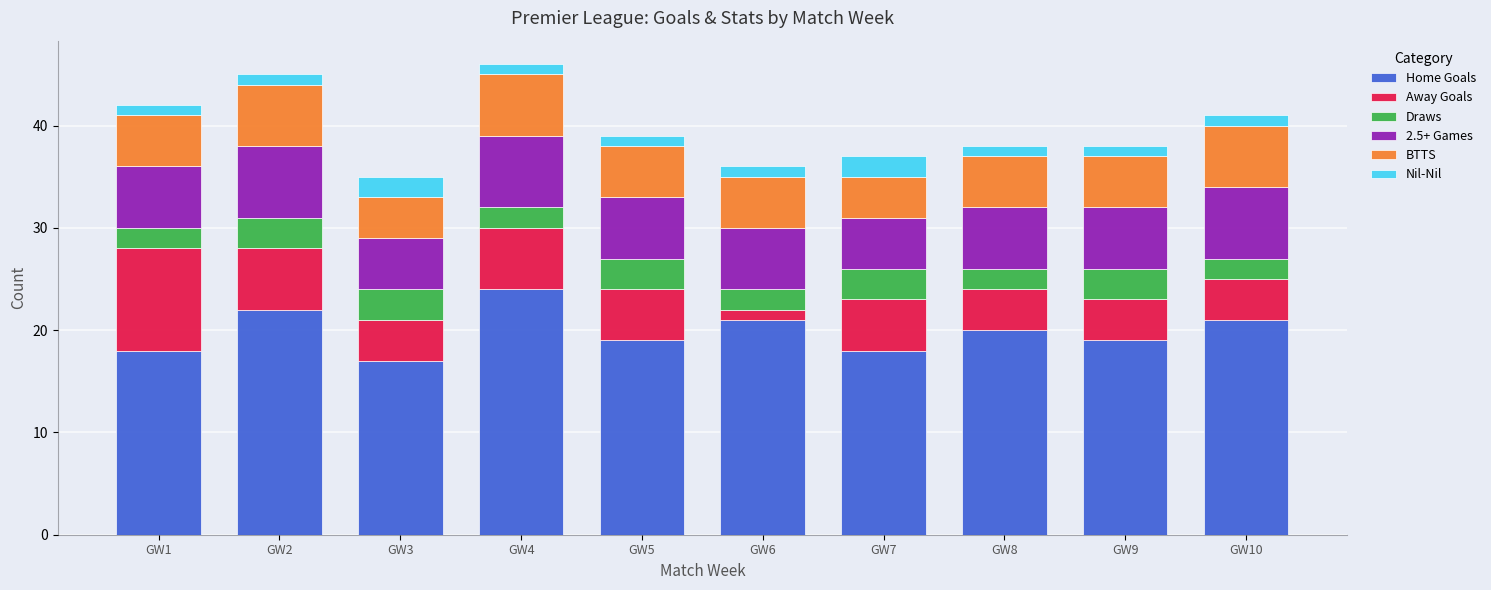

At which label does Home Goals reach its minimum?

GW3